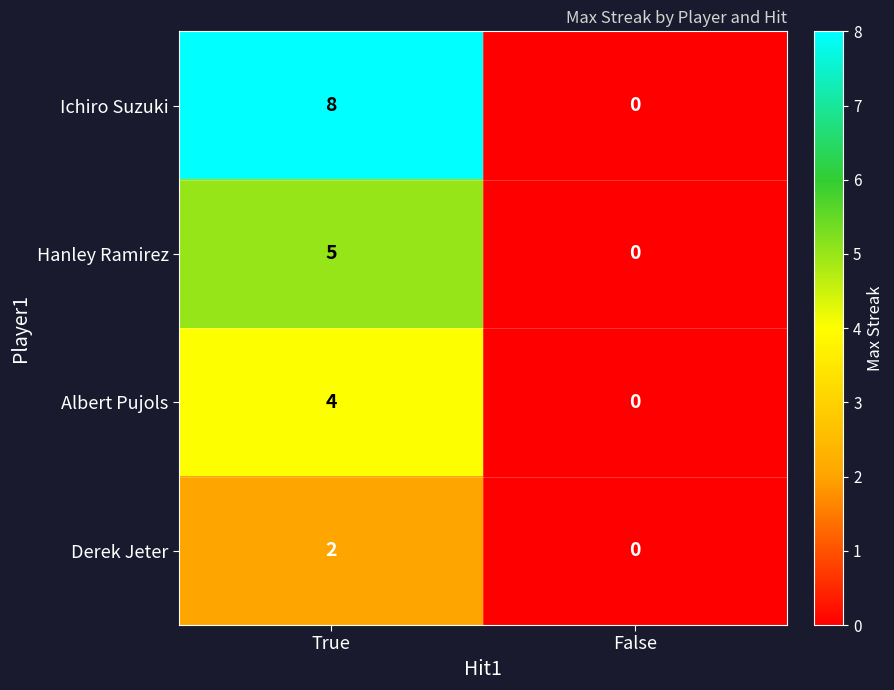

At which category is the sum across all series the highest?

True